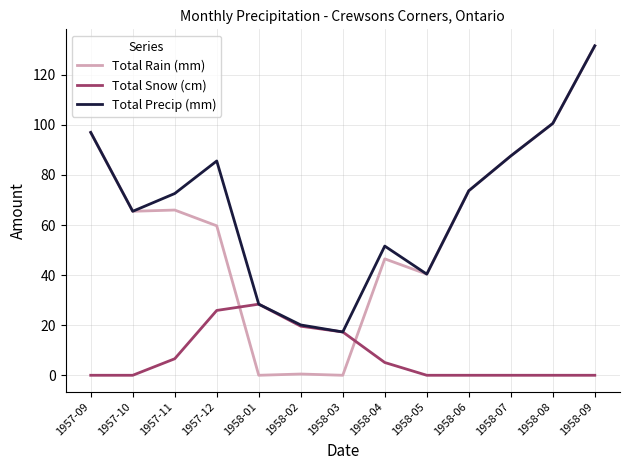

Which series has the largest range (max minus min)?

Total Rain (mm)